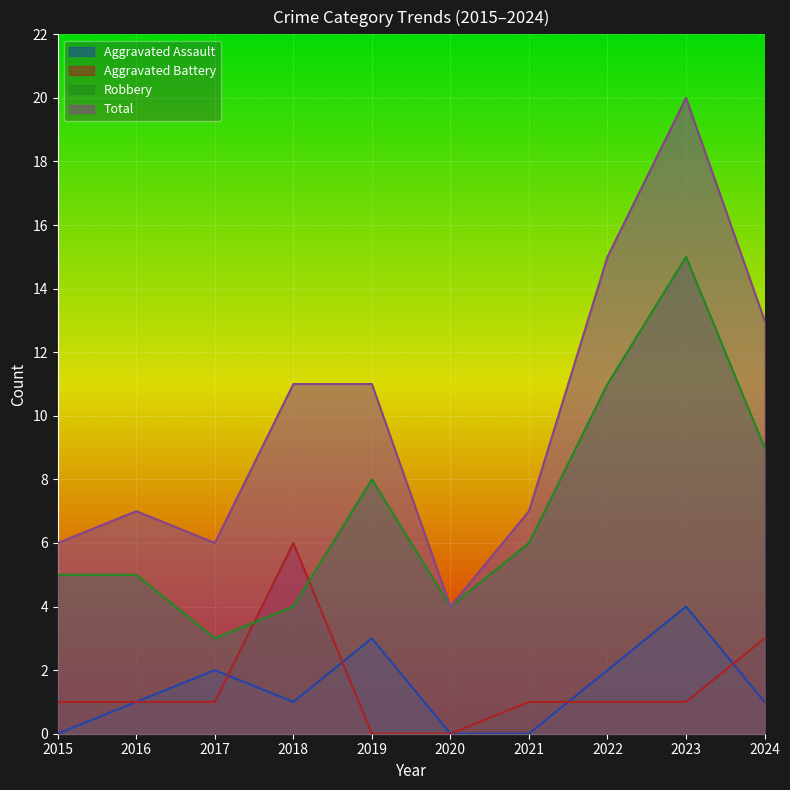

What are all the series names shown in the legend?

Aggravated Assault, Aggravated Battery, Robbery, Total